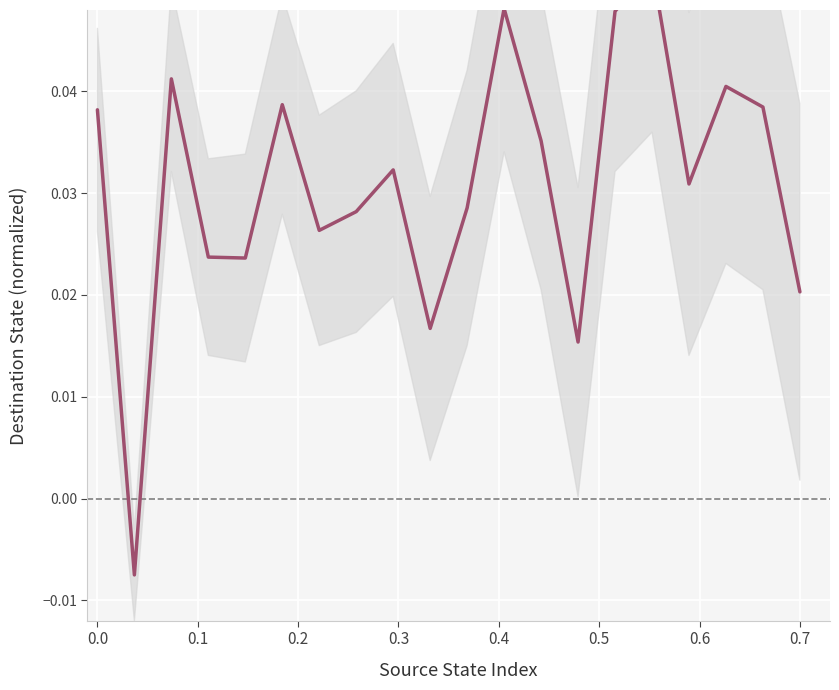

True or false: the data shows 0.0 at 0.0.

True